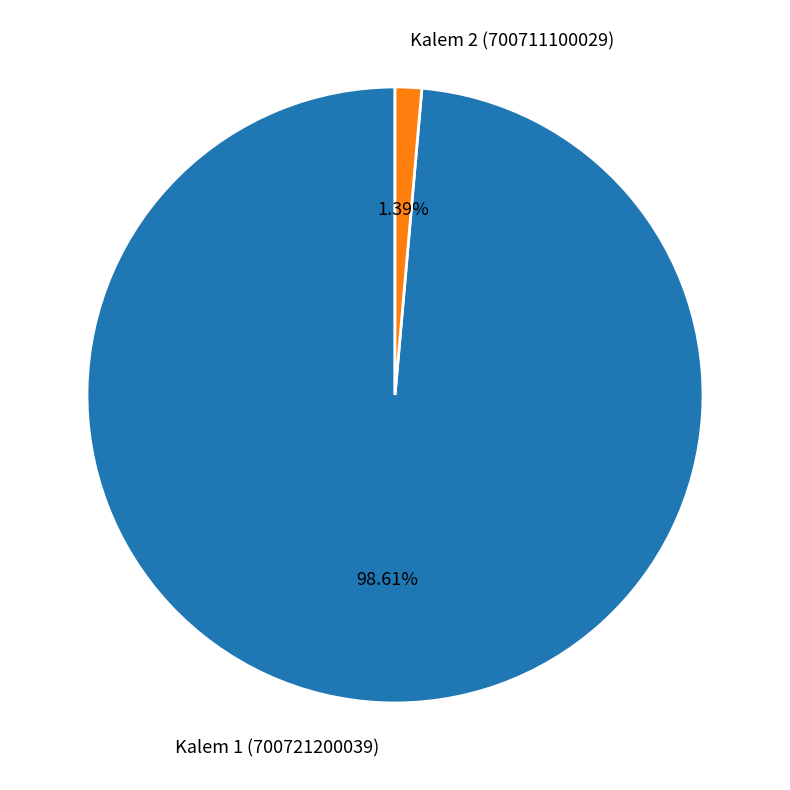

Which category has the biggest portion of the pie?

Kalem 1 (700721200039)